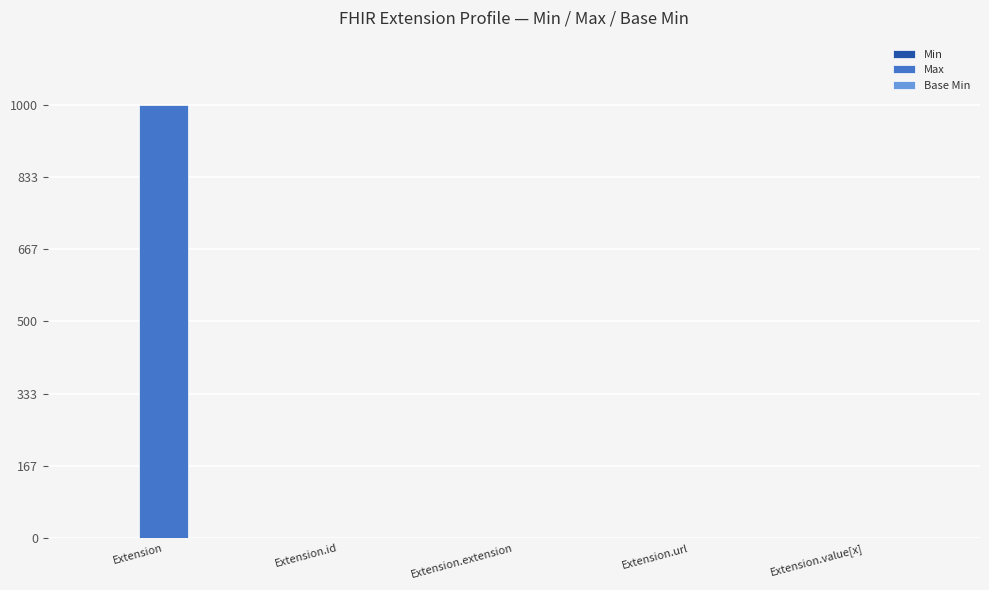

Which series has the largest total across all categories?

Max